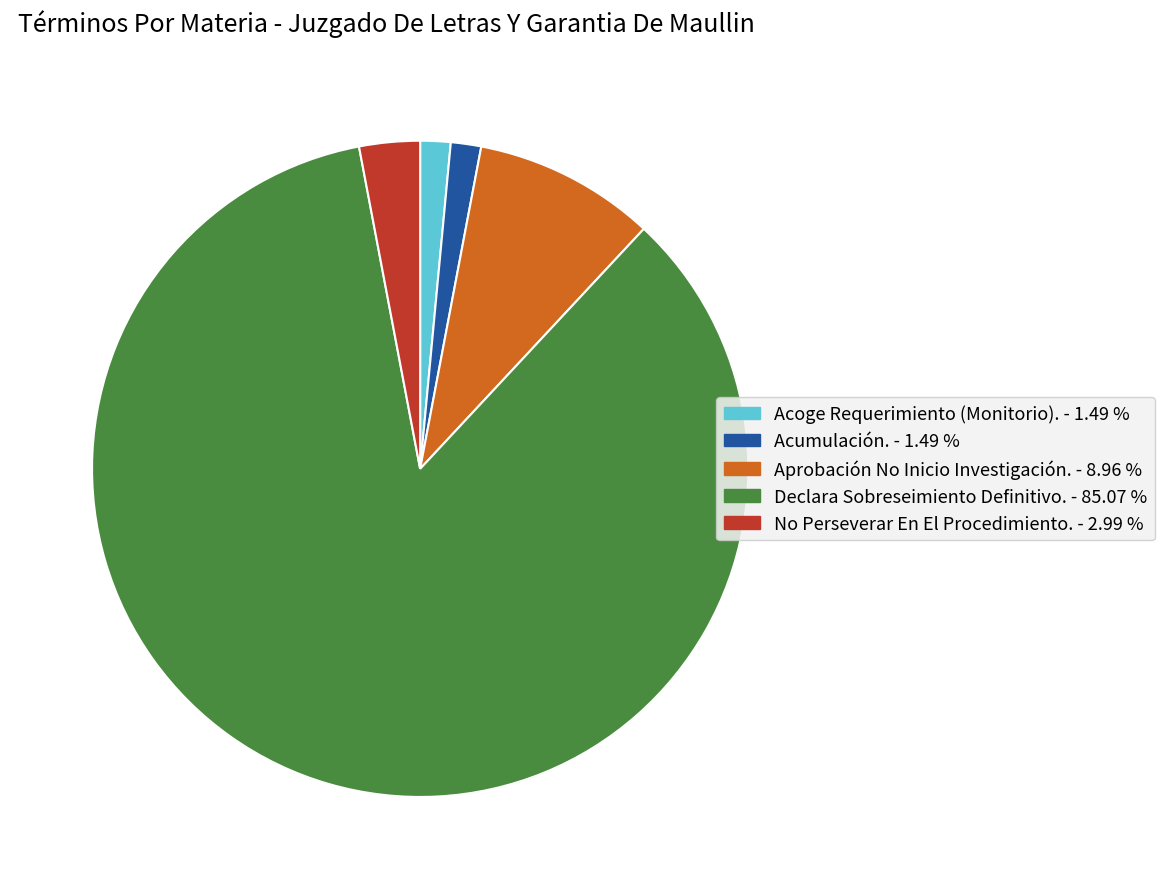

Do Acoge Requerimiento (Monitorio). and Aprobación No Inicio Investigación. together represent more than half of the pie?

No